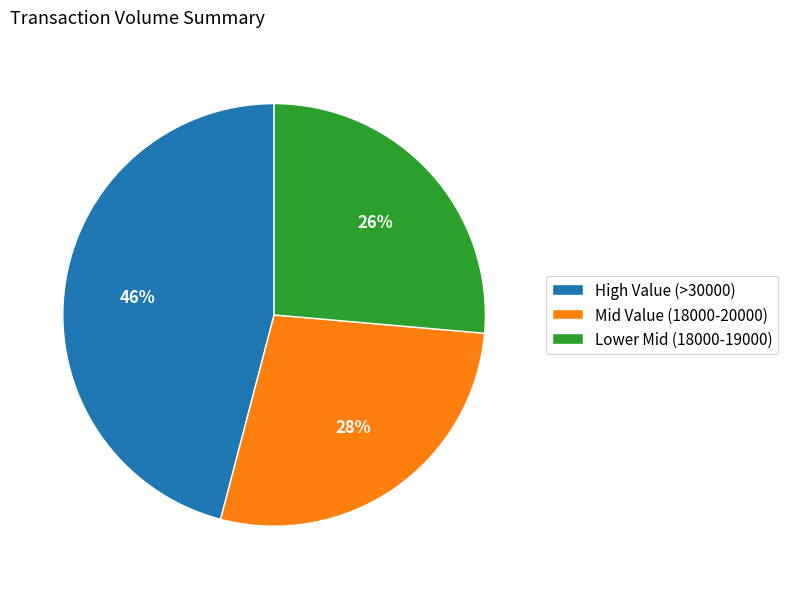

To the nearest percent, what is the difference between the largest and smallest slice percentages?

20%